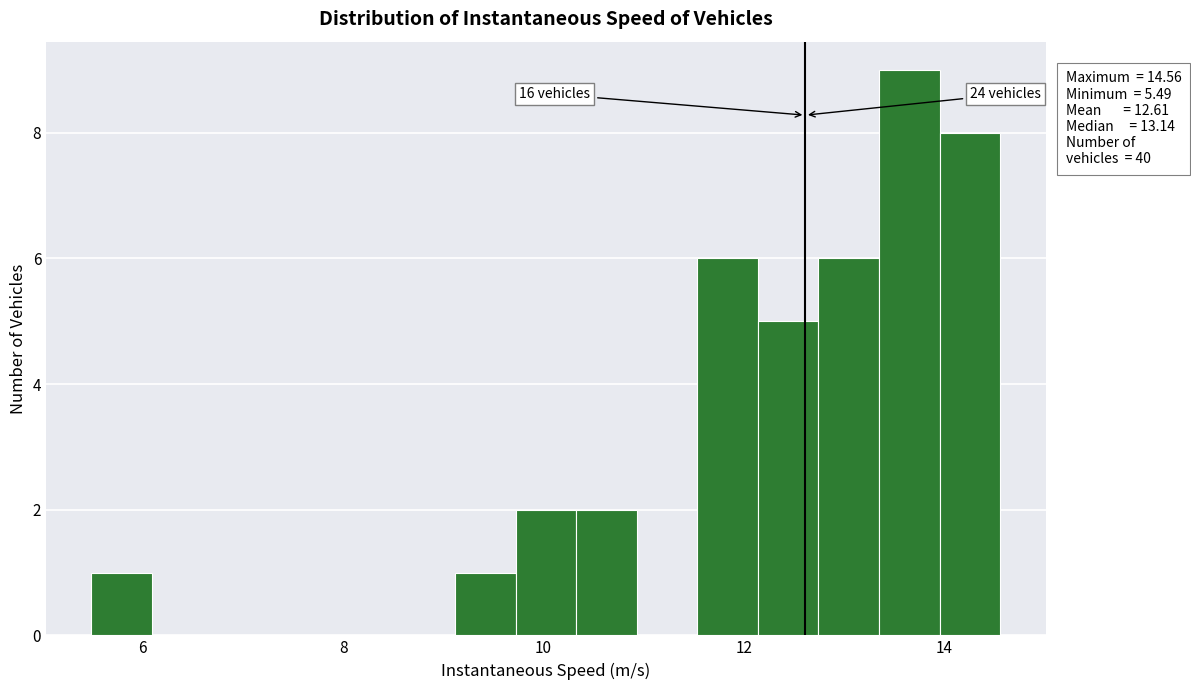

Around what value on the x-axis is the tallest bar? Give the approximate position of its centre, as read against the axis.

13.6